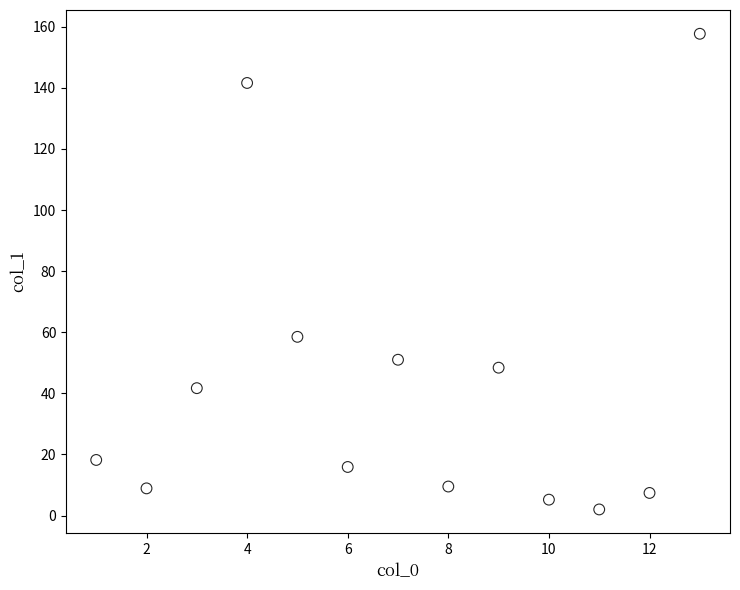

What Y value in the scatter plot is closest to 79?

58.5